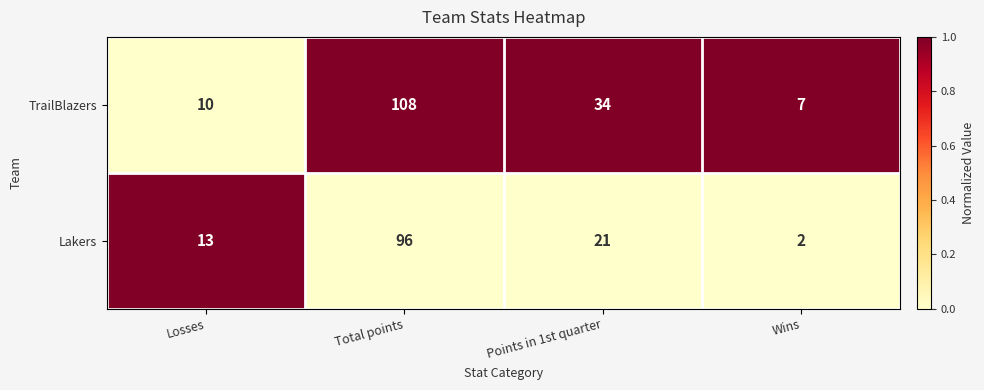

What is the maximum value shown in the chart?

108